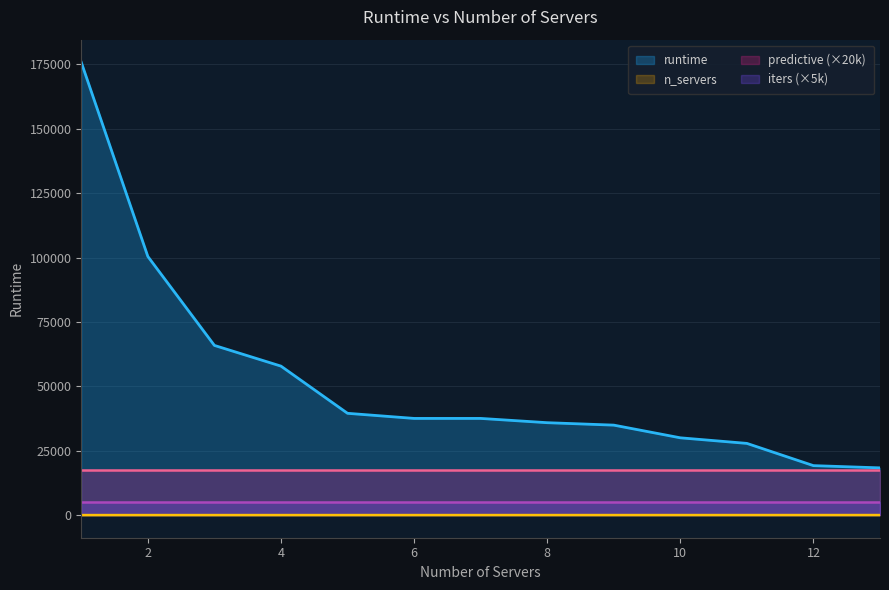

The n_servers series shows 1.8 at 1. True or false?

False